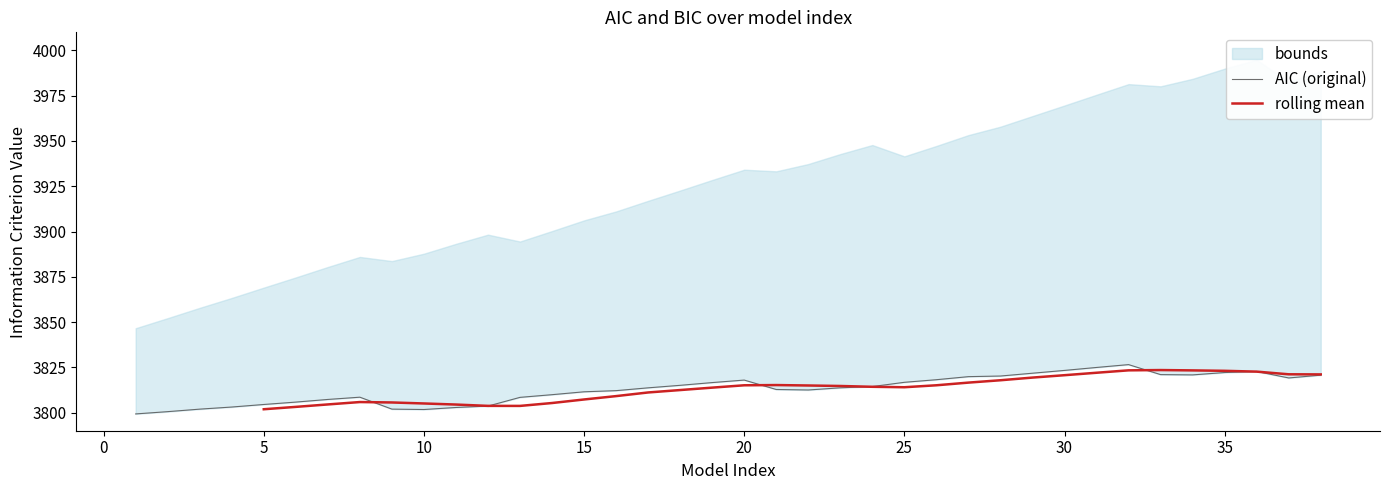

Count the number of categories in the chart.

38